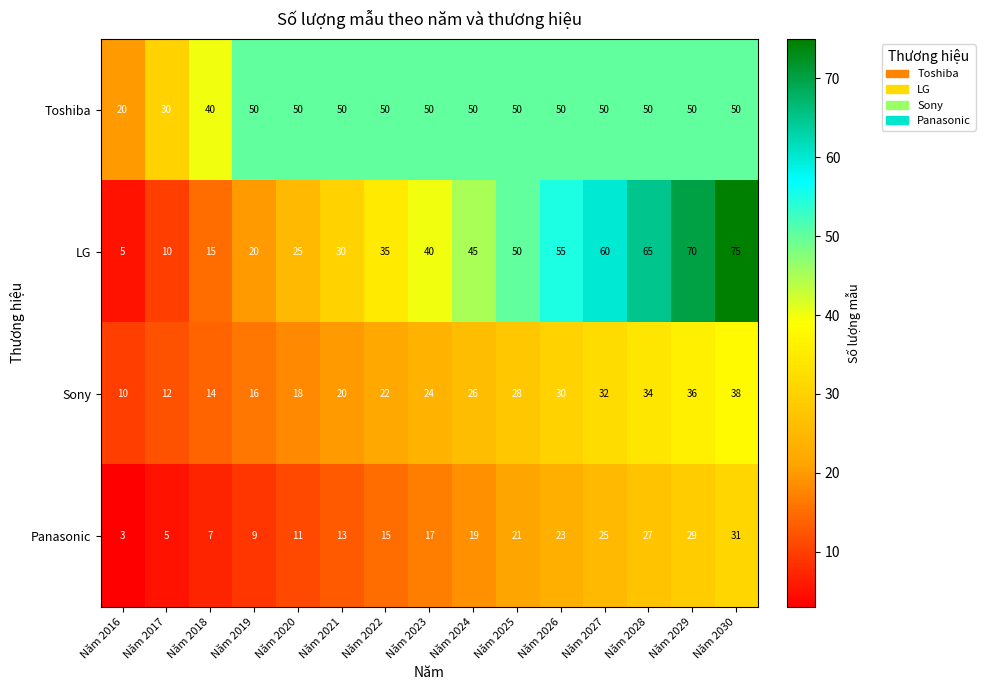

Is it true that Sony equals 15 at Năm 2022?

False